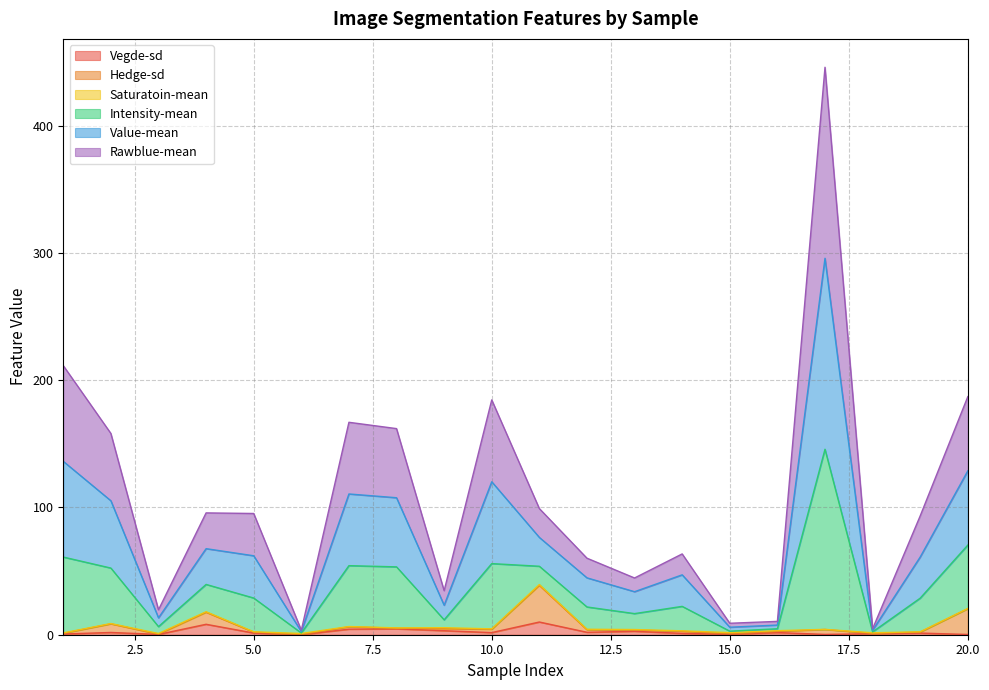

What is the spread (max minus min) of values at 18?

3.9